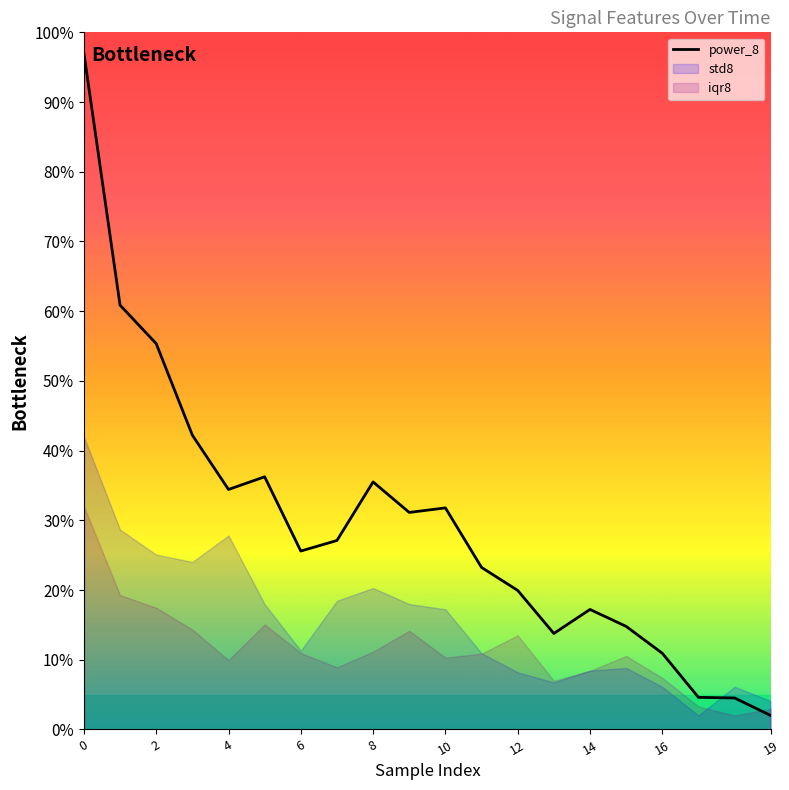

Reading left to right, list all the values displayed in this chart.

97.0	60.9	55.3	42.2	34.4	36.2	25.6	27.1	35.5	31.1	31.8	23.2	19.9	13.8	17.2	14.8	10.9	4.6	4.5	2.0